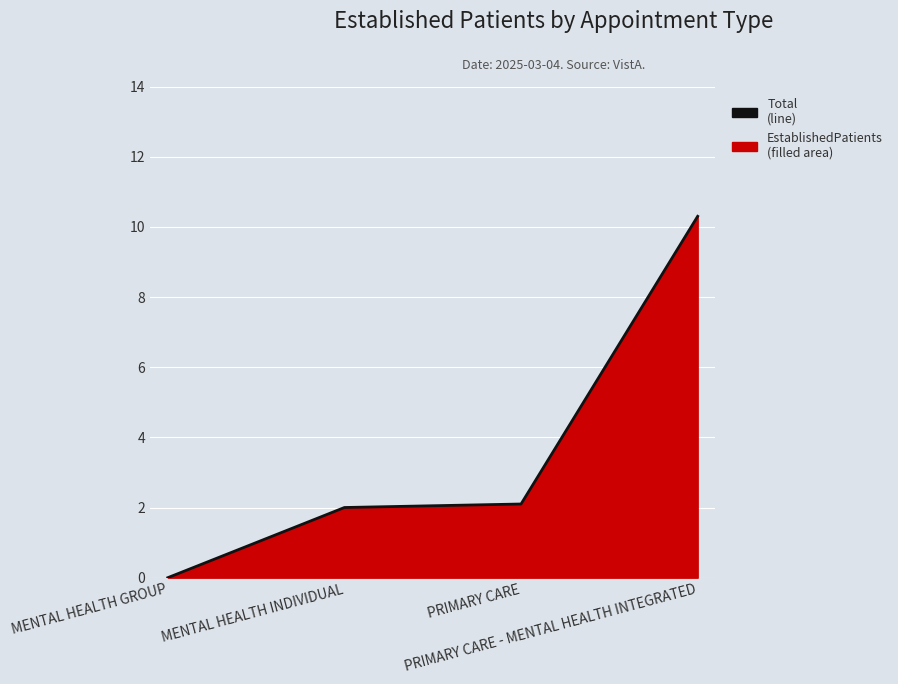

True or false: the data has more than 2 interior local peaks.

False